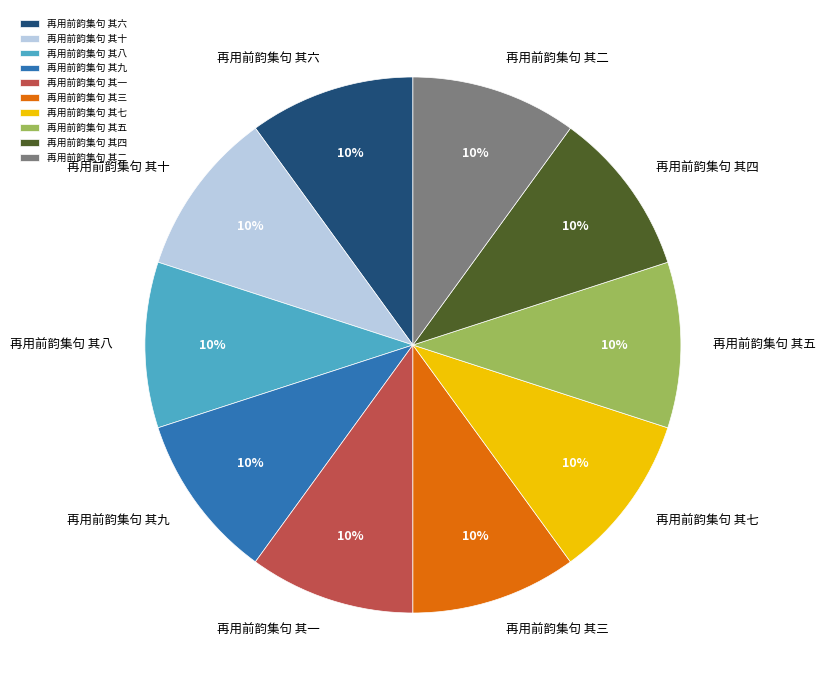

Approximately how many times larger is the value at 再用前韵集句 其一 compared to 再用前韵集句 其五?

1.0